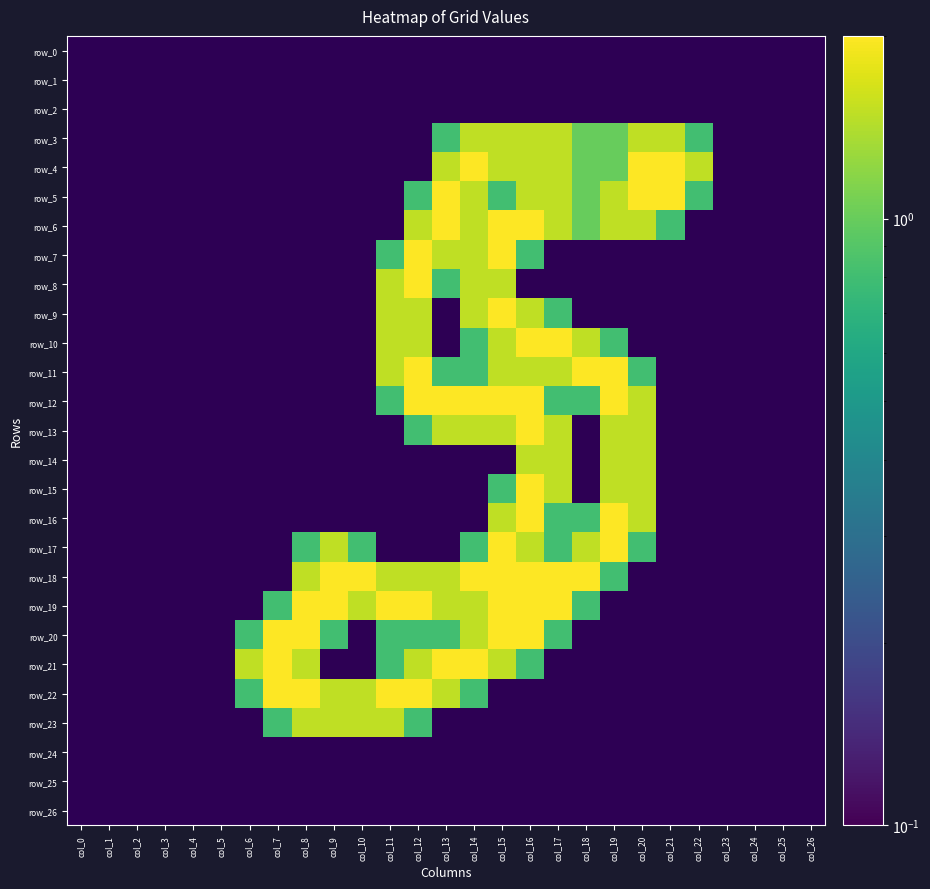

Reading left to right, extract all data points from this chart.

row_3: 0.0	0.0	0.0	0.0	0.0	0.0	0.0	0.0	0.0	0.0	0.0	0.0	0.0	0.8	1.5	1.5	1.5	1.5	1.0	1.0	1.5	1.5	0.8	0.0	0.0	0.0	0.0
row_4: 0.0	0.0	0.0	0.0	0.0	0.0	0.0	0.0	0.0	0.0	0.0	0.0	0.0	1.5	2.0	1.5	1.5	1.5	1.0	1.0	2.0	2.0	1.5	0.0	0.0	0.0	0.0
row_5: 0.0	0.0	0.0	0.0	0.0	0.0	0.0	0.0	0.0	0.0	0.0	0.0	0.8	2.0	1.5	0.8	1.5	1.5	1.0	1.5	2.0	2.0	0.8	0.0	0.0	0.0	0.0
row_6: 0.0	0.0	0.0	0.0	0.0	0.0	0.0	0.0	0.0	0.0	0.0	0.0	1.5	2.0	1.5	2.0	2.0	1.5	1.0	1.5	1.5	0.8	0.0	0.0	0.0	0.0	0.0
row_7: 0.0	0.0	0.0	0.0	0.0	0.0	0.0	0.0	0.0	0.0	0.0	0.8	2.0	1.5	1.5	2.0	0.8	0.0	0.0	0.0	0.0	0.0	0.0	0.0	0.0	0.0	0.0
row_8: 0.0	0.0	0.0	0.0	0.0	0.0	0.0	0.0	0.0	0.0	0.0	1.5	2.0	0.8	1.5	1.5	0.0	0.0	0.0	0.0	0.0	0.0	0.0	0.0	0.0	0.0	0.0
row_9: 0.0	0.0	0.0	0.0	0.0	0.0	0.0	0.0	0.0	0.0	0.0	1.5	1.5	0.0	1.5	2.0	1.5	0.8	0.0	0.0	0.0	0.0	0.0	0.0	0.0	0.0	0.0
row_10: 0.0	0.0	0.0	0.0	0.0	0.0	0.0	0.0	0.0	0.0	0.0	1.5	1.5	0.0	0.8	1.5	2.0	2.0	1.5	0.8	0.0	0.0	0.0	0.0	0.0	0.0	0.0
row_11: 0.0	0.0	0.0	0.0	0.0	0.0	0.0	0.0	0.0	0.0	0.0	1.5	2.0	0.8	0.8	1.5	1.5	1.5	2.0	2.0	0.8	0.0	0.0	0.0	0.0	0.0	0.0
row_12: 0.0	0.0	0.0	0.0	0.0	0.0	0.0	0.0	0.0	0.0	0.0	0.8	2.0	2.0	2.0	2.0	2.0	0.8	0.8	2.0	1.5	0.0	0.0	0.0	0.0	0.0	0.0
row_13: 0.0	0.0	0.0	0.0	0.0	0.0	0.0	0.0	0.0	0.0	0.0	0.0	0.8	1.5	1.5	1.5	2.0	1.5	0.0	1.5	1.5	0.0	0.0	0.0	0.0	0.0	0.0
row_14: 0.0	0.0	0.0	0.0	0.0	0.0	0.0	0.0	0.0	0.0	0.0	0.0	0.0	0.0	0.0	0.0	1.5	1.5	0.0	1.5	1.5	0.0	0.0	0.0	0.0	0.0	0.0
row_15: 0.0	0.0	0.0	0.0	0.0	0.0	0.0	0.0	0.0	0.0	0.0	0.0	0.0	0.0	0.0	0.8	2.0	1.5	0.0	1.5	1.5	0.0	0.0	0.0	0.0	0.0	0.0
row_16: 0.0	0.0	0.0	0.0	0.0	0.0	0.0	0.0	0.0	0.0	0.0	0.0	0.0	0.0	0.0	1.5	2.0	0.8	0.8	2.0	1.5	0.0	0.0	0.0	0.0	0.0	0.0
row_17: 0.0	0.0	0.0	0.0	0.0	0.0	0.0	0.0	0.8	1.5	0.8	0.0	0.0	0.0	0.8	2.0	1.5	0.8	1.5	2.0	0.8	0.0	0.0	0.0	0.0	0.0	0.0
row_18: 0.0	0.0	0.0	0.0	0.0	0.0	0.0	0.0	1.5	2.0	2.0	1.5	1.5	1.5	2.0	2.0	2.0	2.0	2.0	0.8	0.0	0.0	0.0	0.0	0.0	0.0	0.0
row_19: 0.0	0.0	0.0	0.0	0.0	0.0	0.0	0.8	2.0	2.0	1.5	2.0	2.0	1.5	1.5	2.0	2.0	2.0	0.8	0.0	0.0	0.0	0.0	0.0	0.0	0.0	0.0
row_20: 0.0	0.0	0.0	0.0	0.0	0.0	0.8	2.0	2.0	0.8	0.0	0.8	0.8	0.8	1.5	2.0	2.0	0.8	0.0	0.0	0.0	0.0	0.0	0.0	0.0	0.0	0.0
row_21: 0.0	0.0	0.0	0.0	0.0	0.0	1.5	2.0	1.5	0.0	0.0	0.8	1.5	2.0	2.0	1.5	0.8	0.0	0.0	0.0	0.0	0.0	0.0	0.0	0.0	0.0	0.0
row_22: 0.0	0.0	0.0	0.0	0.0	0.0	0.8	2.0	2.0	1.5	1.5	2.0	2.0	1.5	0.8	0.0	0.0	0.0	0.0	0.0	0.0	0.0	0.0	0.0	0.0	0.0	0.0
row_23: 0.0	0.0	0.0	0.0	0.0	0.0	0.0	0.8	1.5	1.5	1.5	1.5	0.8	0.0	0.0	0.0	0.0	0.0	0.0	0.0	0.0	0.0	0.0	0.0	0.0	0.0	0.0